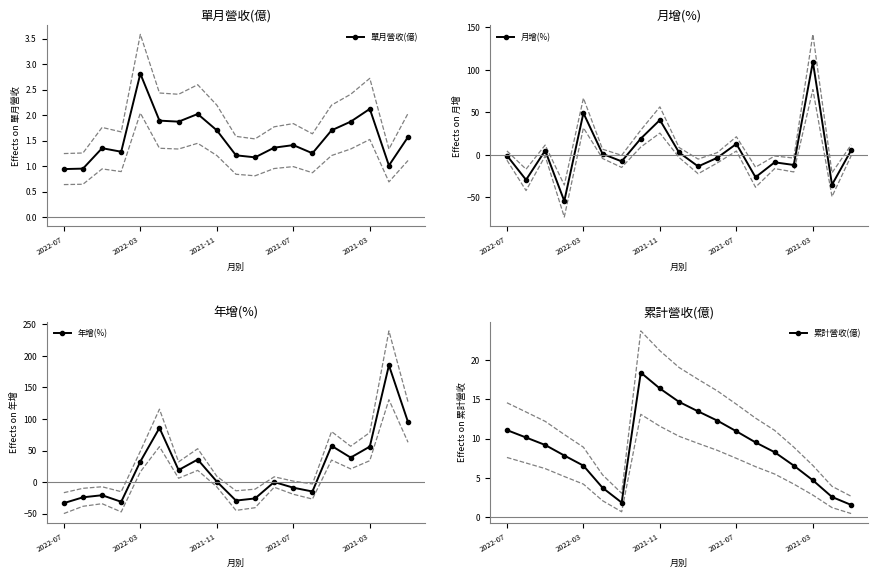

True or false: 單月營收(億) has a value of 2.8 at 2022-03.

True